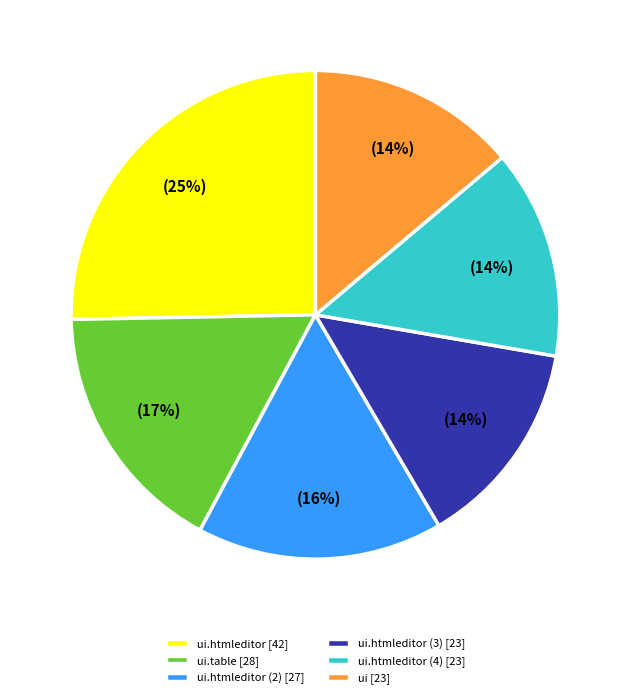

To the nearest percent, what percentage of the pie is ui.table [28]?

17%